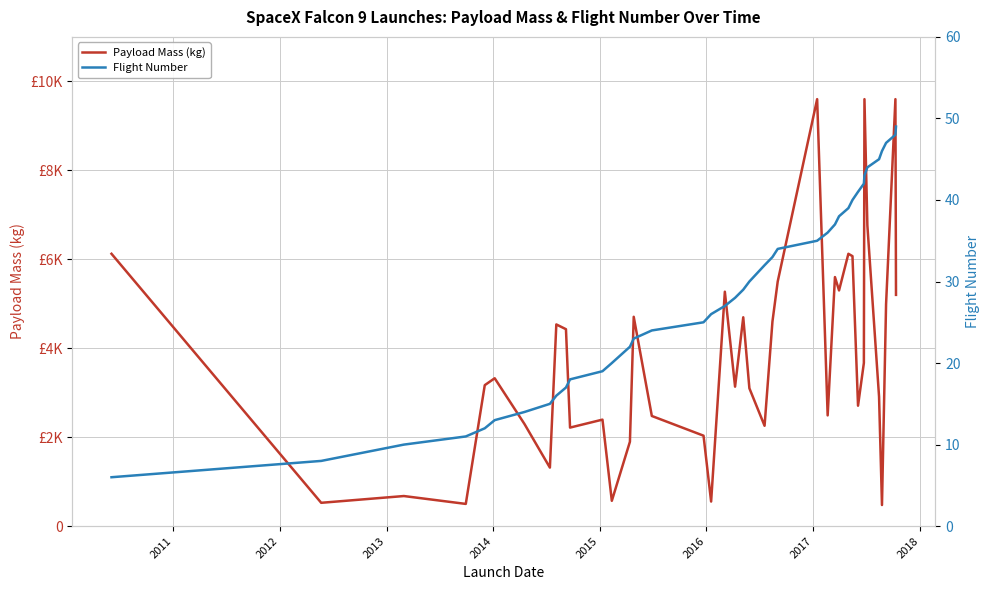

Which series has the largest total across all categories?

Payload Mass (kg)